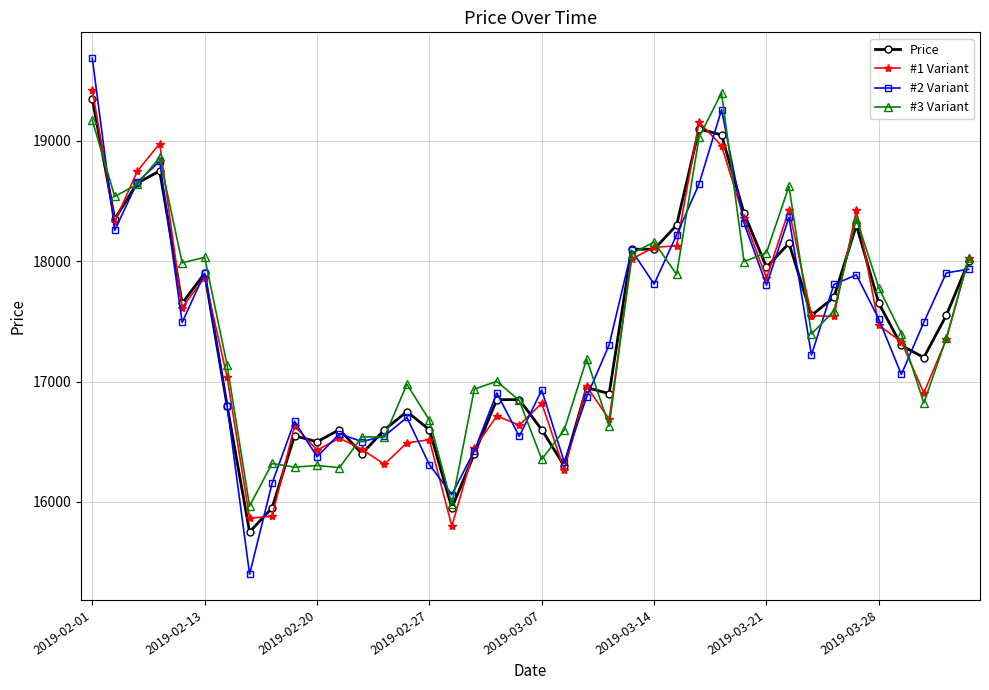

Which series has the largest range (max minus min)?

#2 Variant